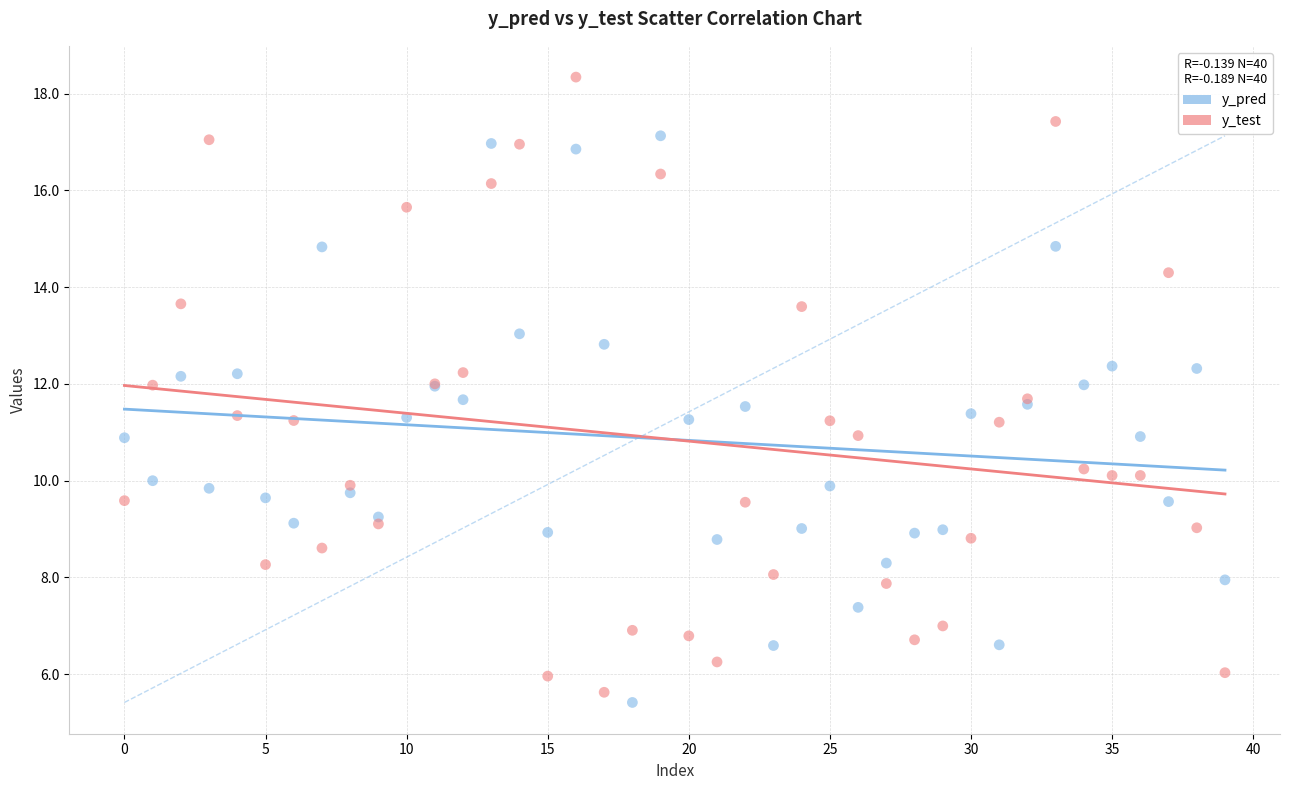

Which series contains the lowest Y value?

y_pred